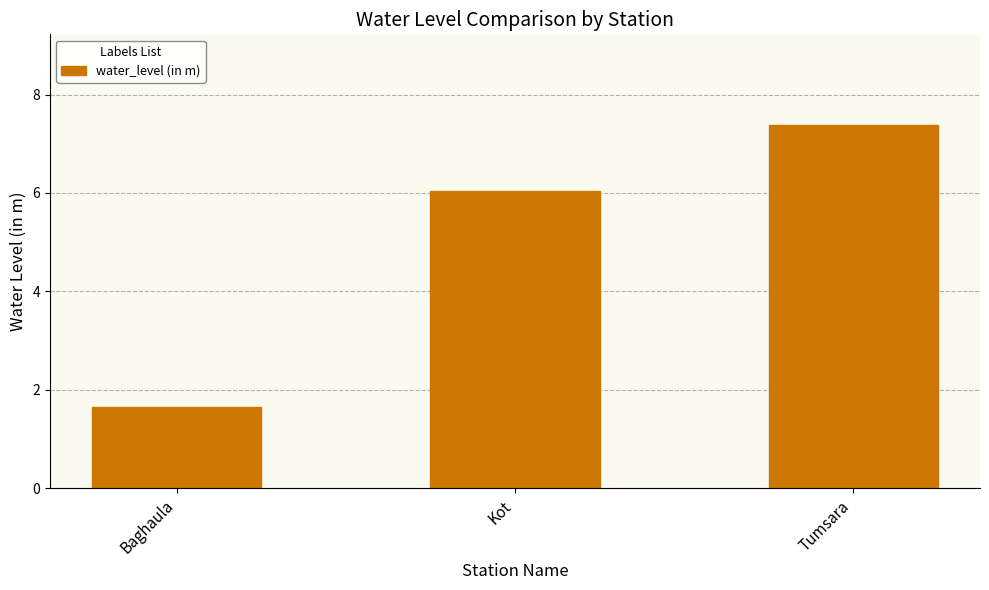

What is the ratio of the value at Baghaula to the value at Kot?

0.3